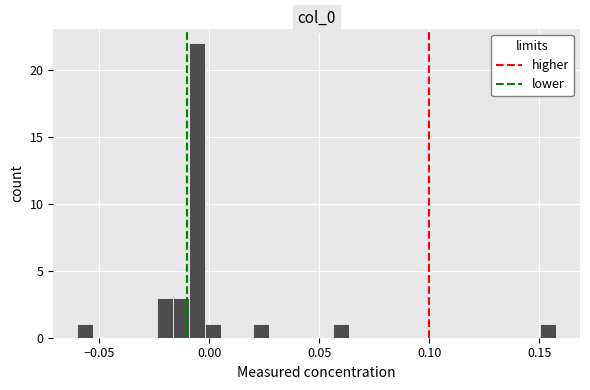

Around what value on the x-axis is the tallest bar? Give the approximate position of its centre, as read against the axis.

-0.005